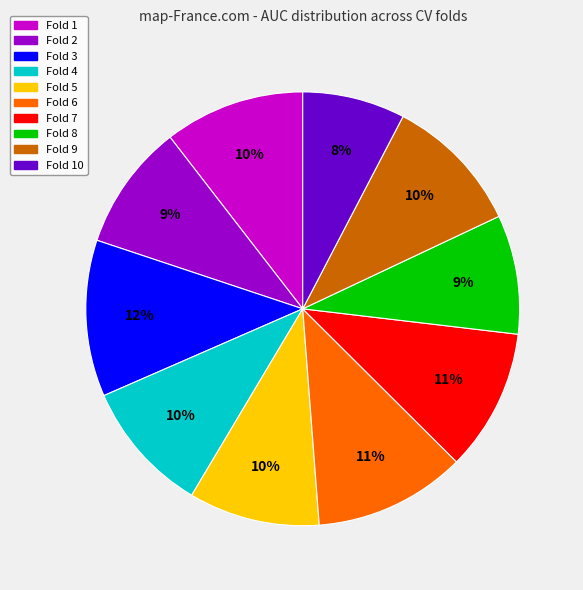

Is there any slice that represents more than half of the pie?

No